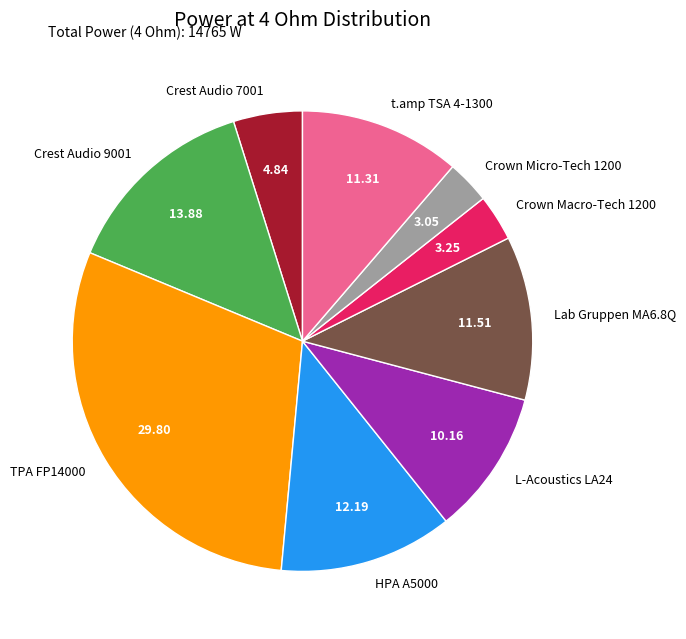

True or false: Crown Micro-Tech 1200 accounts for 15% of the total.

False